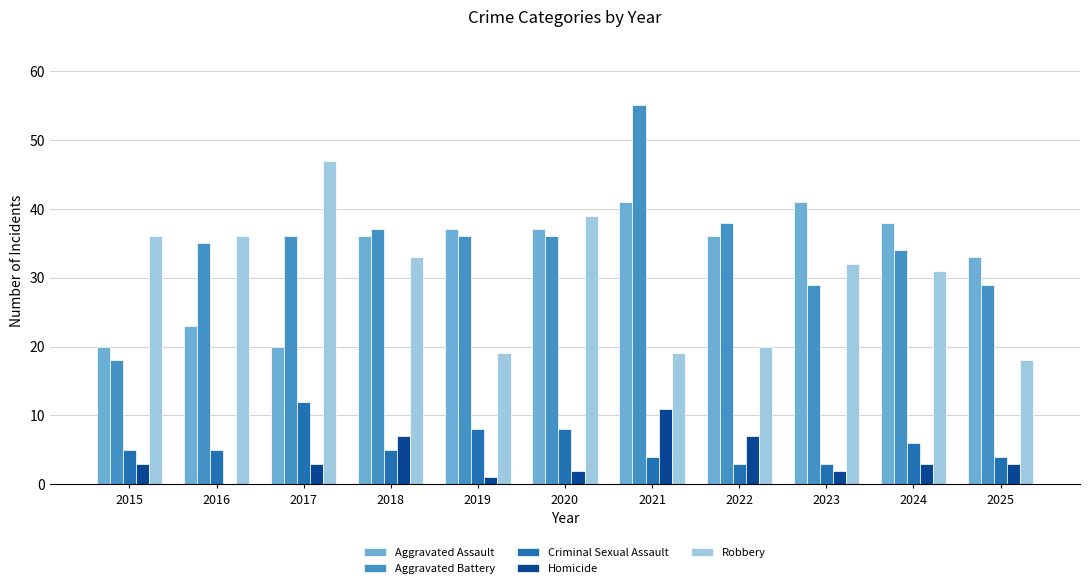

What is the maximum value shown in the chart?

55